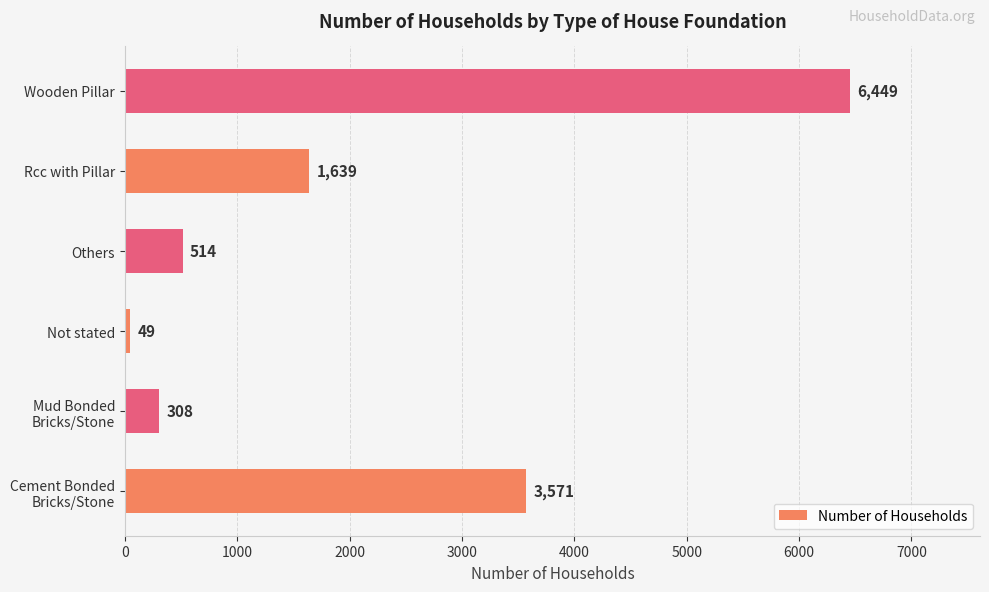

Between Wooden Pillar and Others, which is larger?

Wooden Pillar